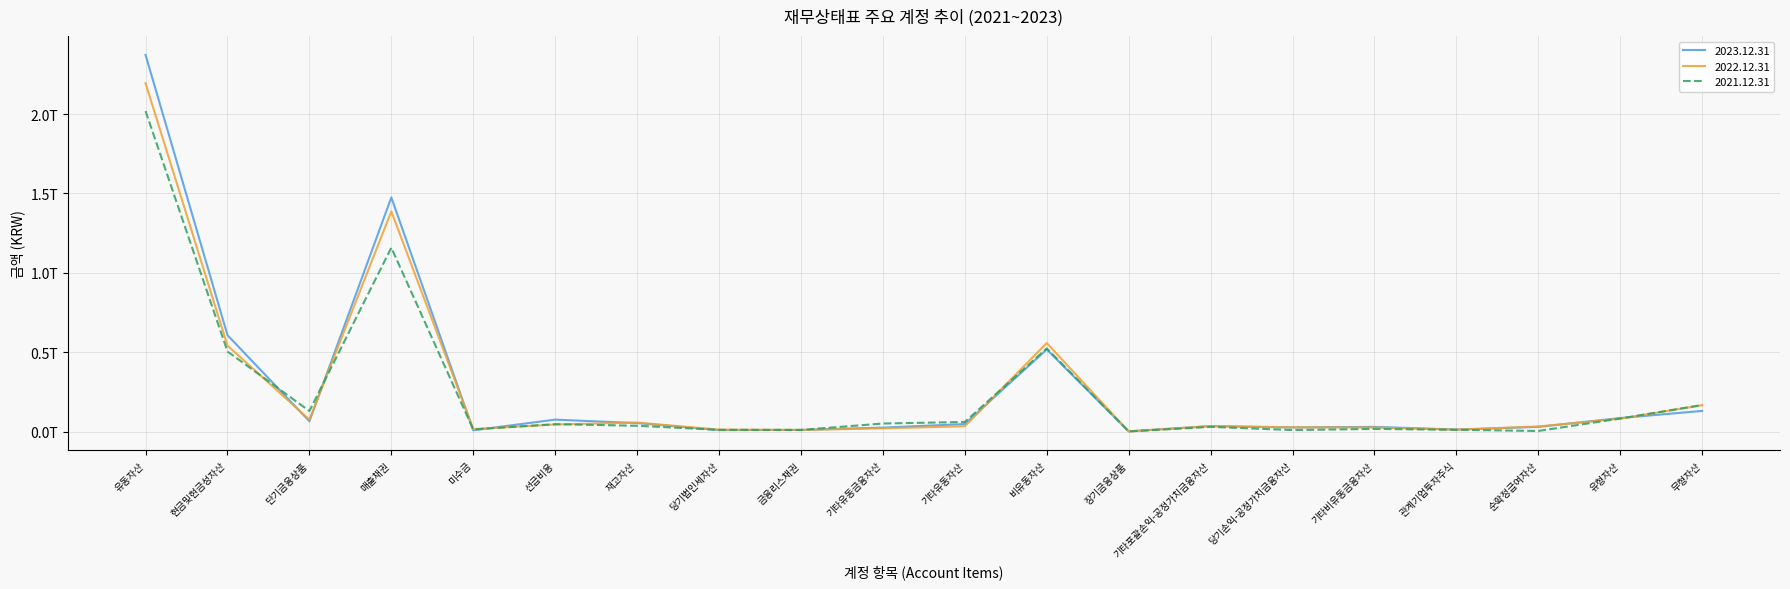

List the series in order of their peak value, highest first.

2023.12.31, 2022.12.31, 2021.12.31